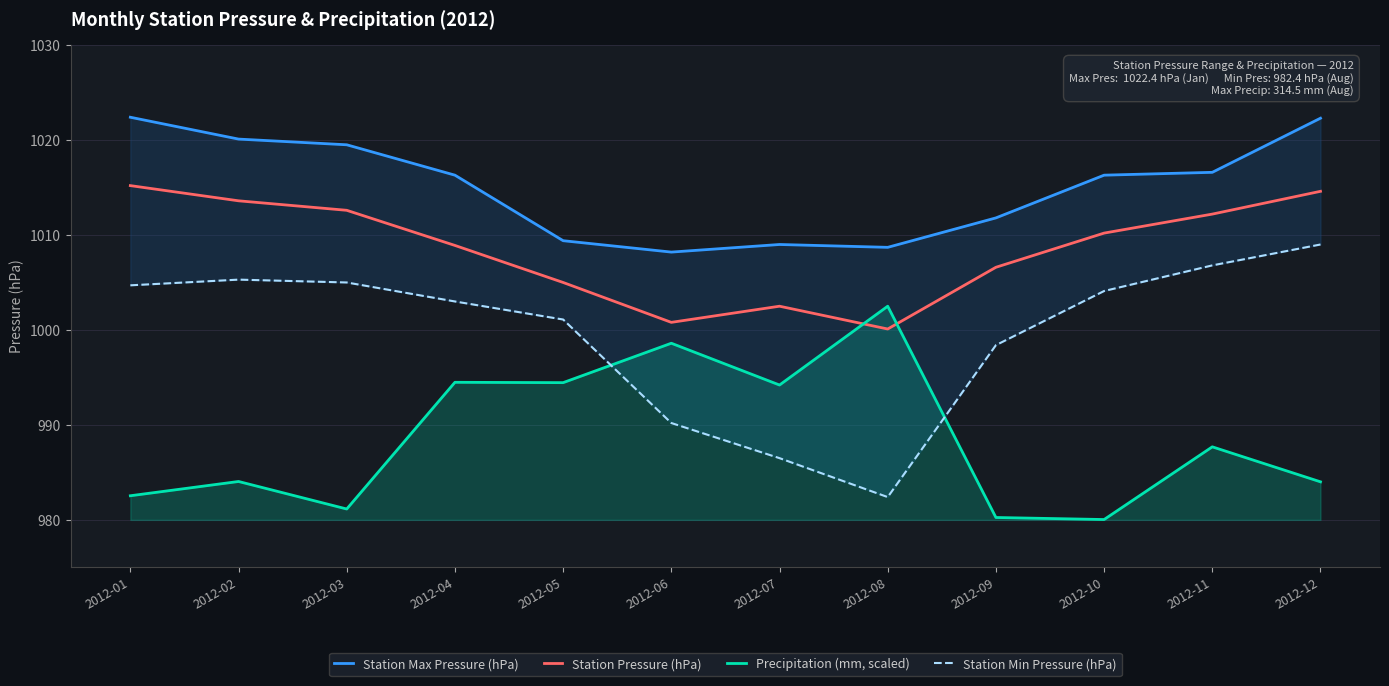

At how many categories does at least one series exceed 987?

12